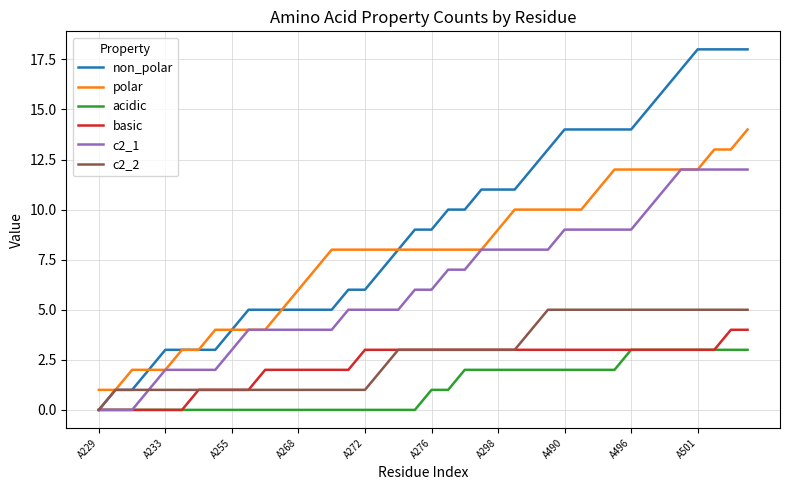

Which series has the largest range (max minus min)?

non_polar